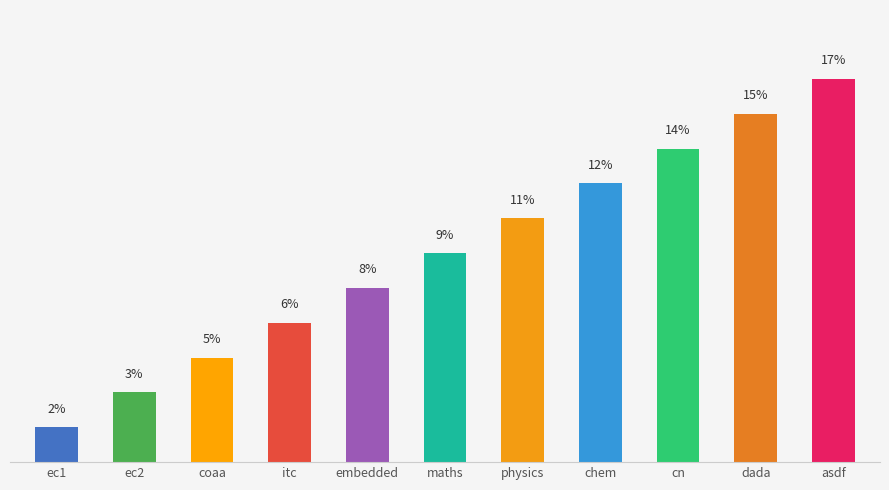

Between dada and maths, which is larger?

dada